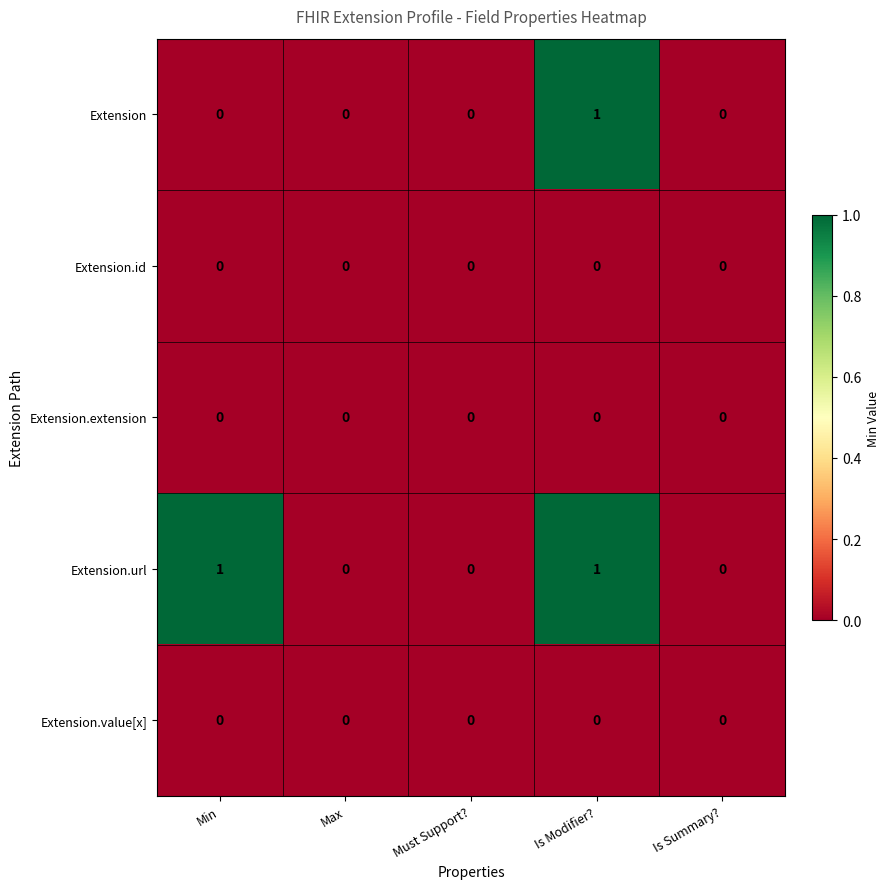

Which series has the largest total across all categories?

Extension.url